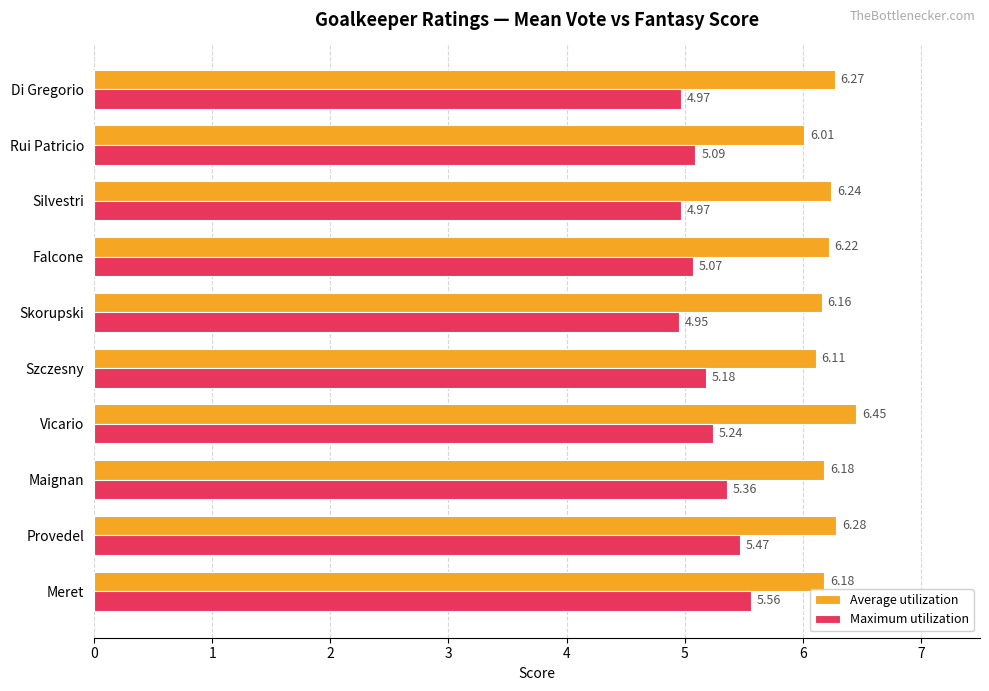

Rank the series by their maximum value, from lowest to highest.

Maximum utilization, Average utilization